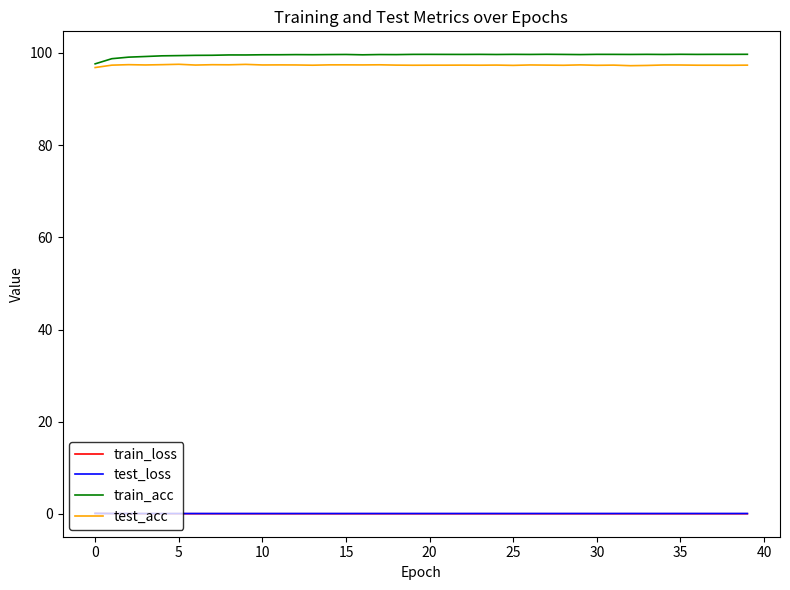

True or false: test_loss and train_acc intersect in this chart.

False